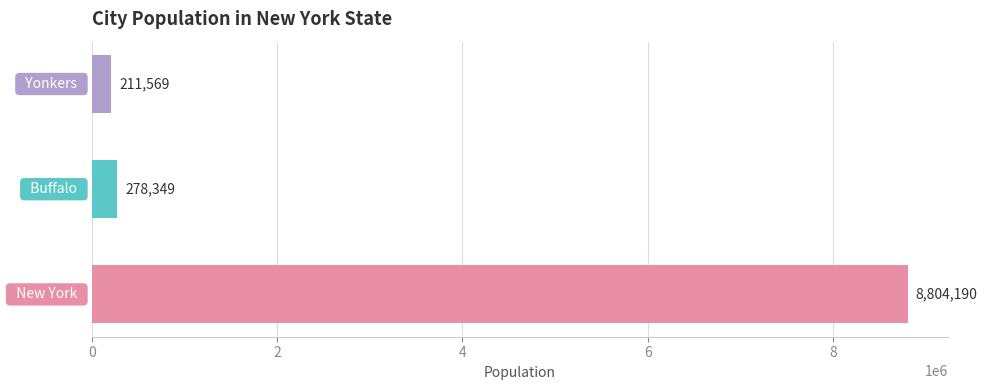

How many bars are there in total?

3